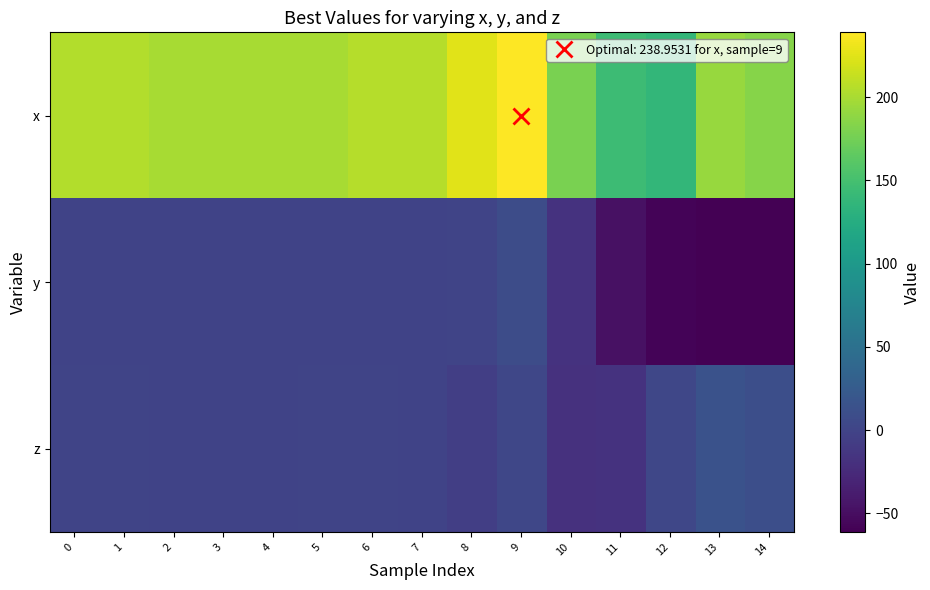

Which series has the widest spread of values?

x